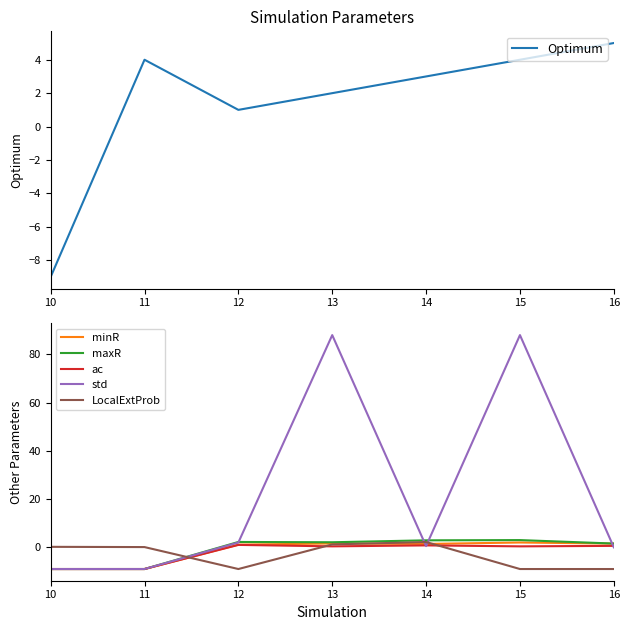

Reading left to right, transcribe all the data shown in this chart.

Optimum: -9.0	4.0	1.0	2.0	3.0	4.0	5.0
minR: -9.0	-9.0	1.1	1.6	1.4	2.0	1.6
maxR: -9.0	-9.0	2.2	2.1	2.9	3.0	1.6
ac: -9.0	-9.0	1.0	0.4	0.8	0.4	0.6
std: -9.0	-9.0	2.0	88.0	0.5	88.0	0.0
LocalExtProb: 0.2	0.1	-9.0	1.2	2.2	-9.0	-9.0